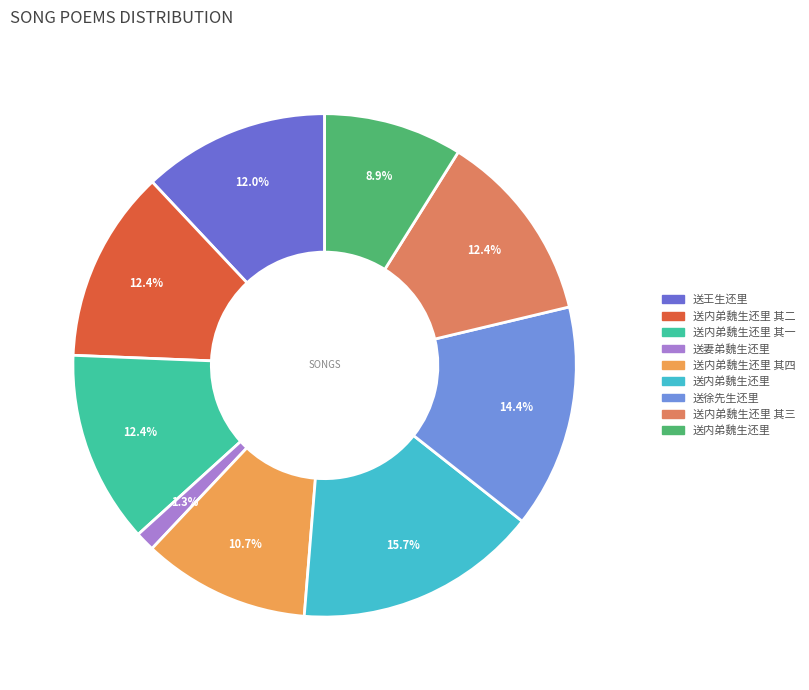

Is there any slice that represents more than half of the pie?

No